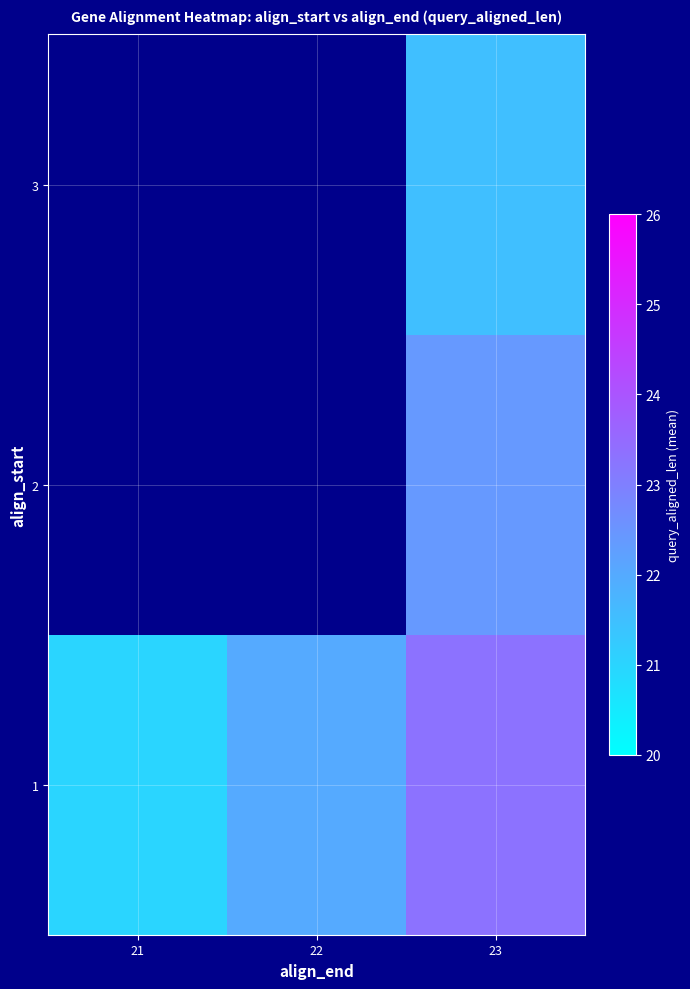

How many categories are shown in the chart?

3